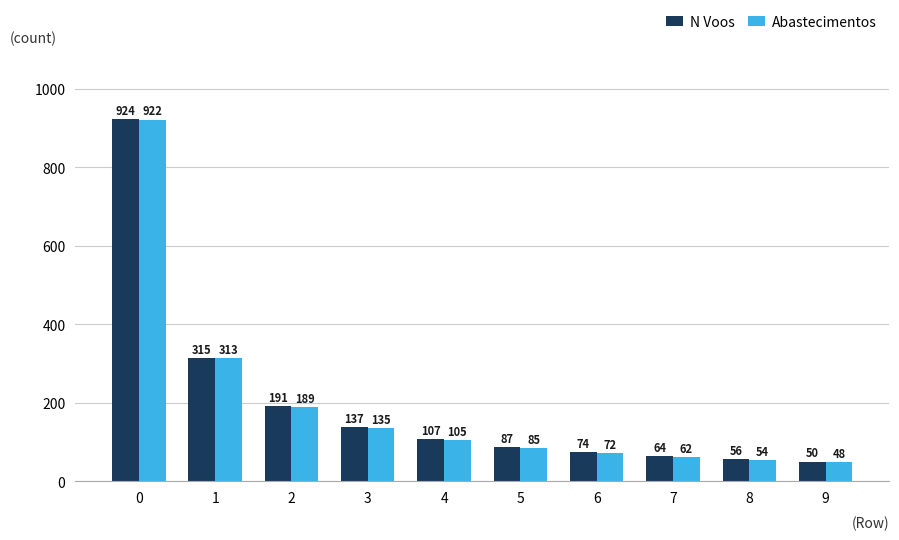

Rank the series by their maximum value, from lowest to highest.

Abastecimentos, N Voos